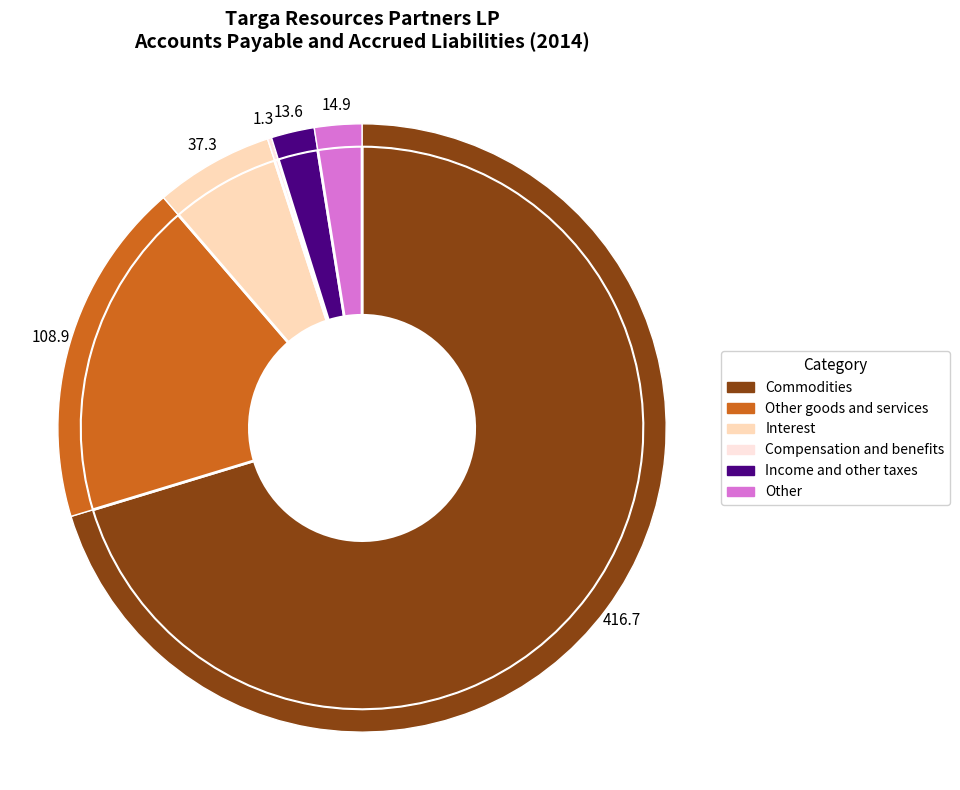

To the nearest percent, what is the difference between the largest and smallest slice percentages?

70%